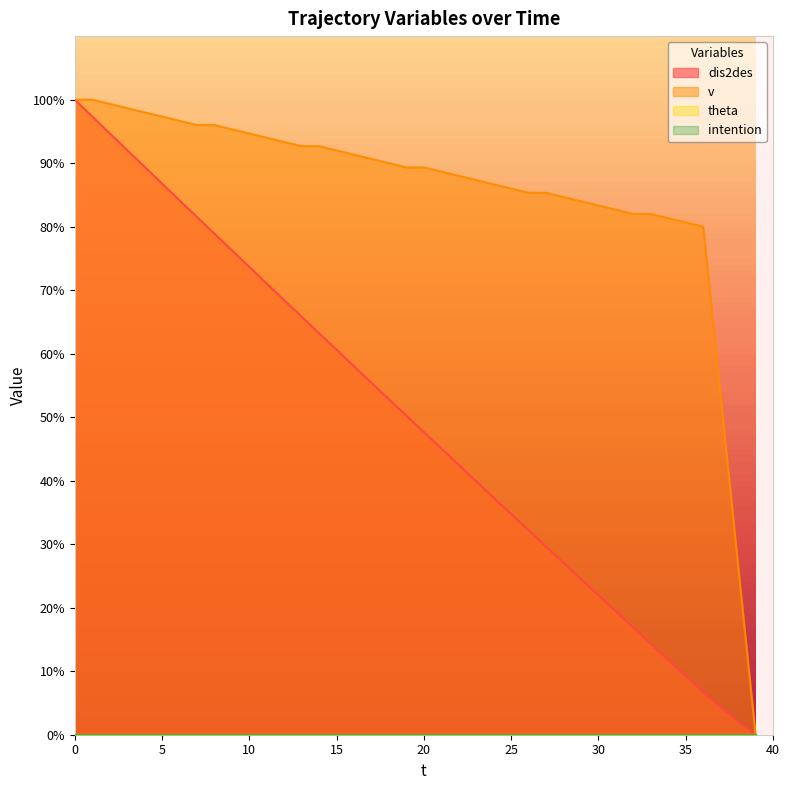

Count the number of categories in the chart.

40